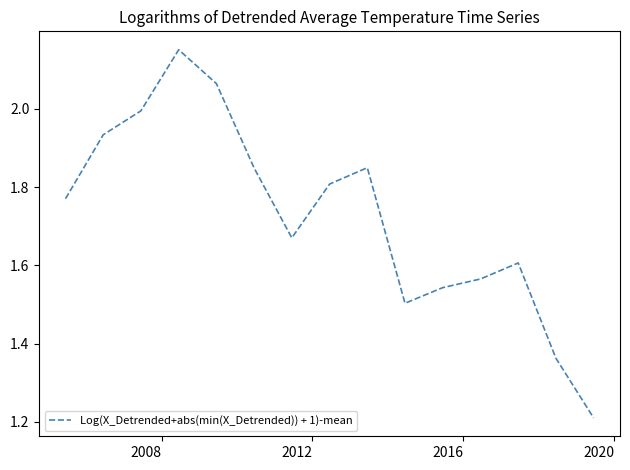

How many lines are shown in the chart?

1